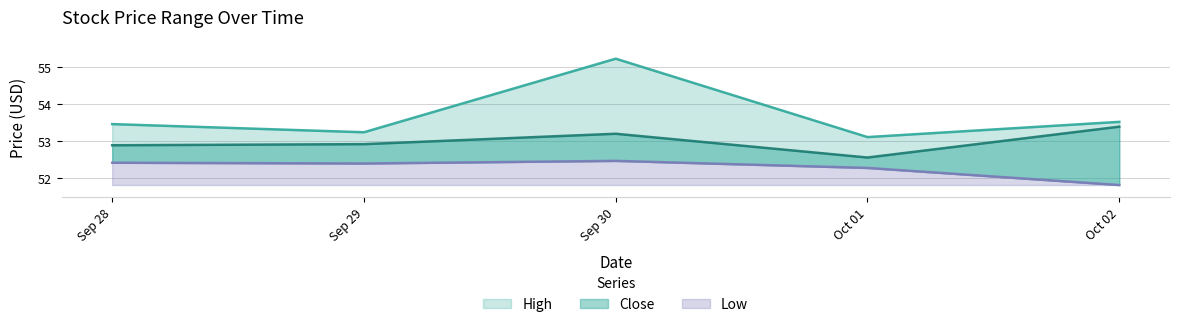

What is the sum of the Low values at Sep 28 and Sep 30?

104.9